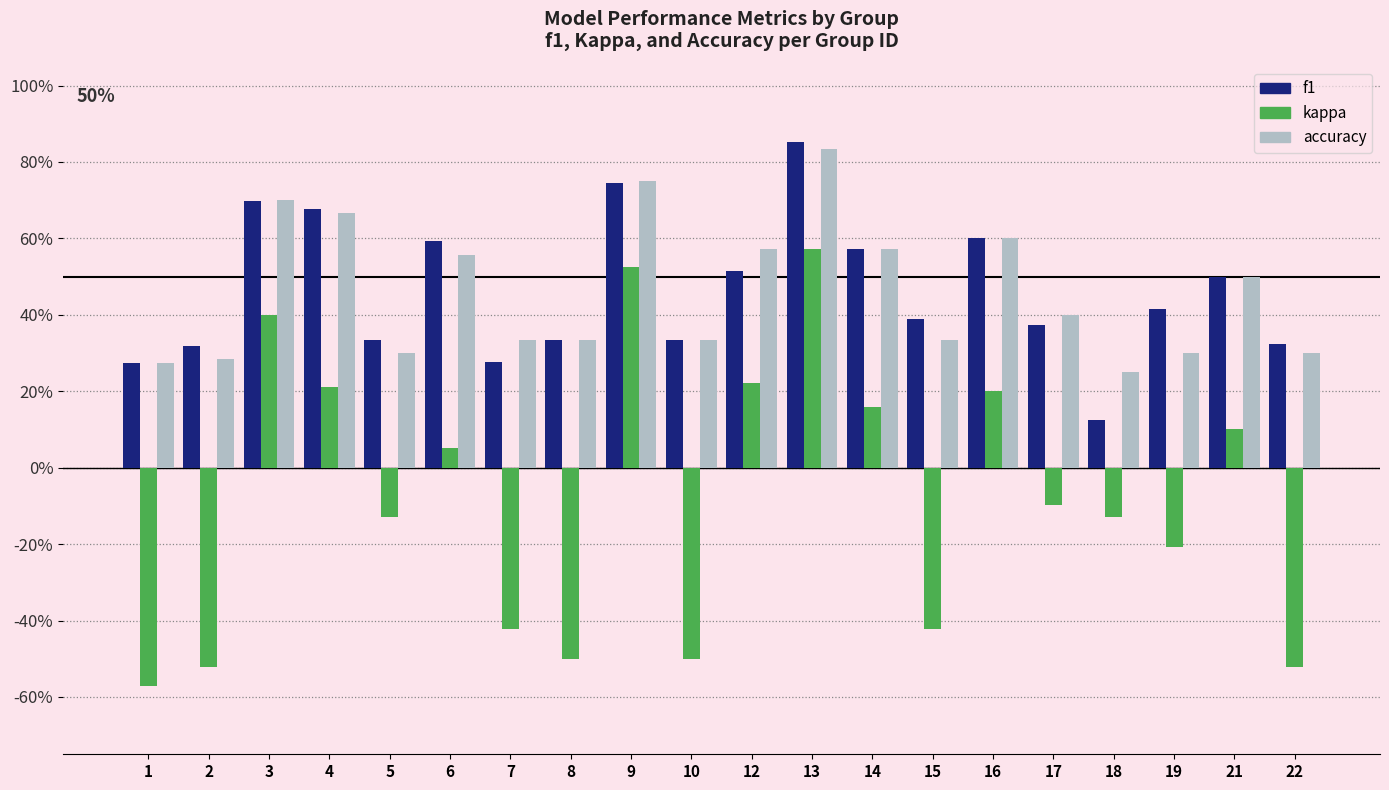

Between 1 and 3, which series saw the biggest shift?

kappa